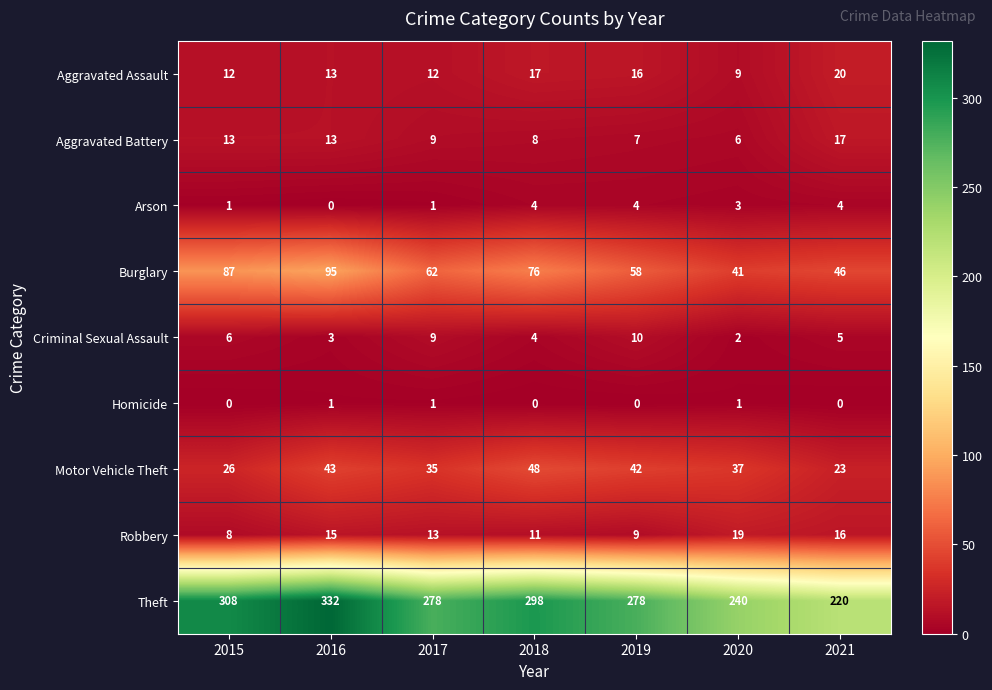

What is the difference between the maximum and second lowest values in the Motor Vehicle Theft series?

22